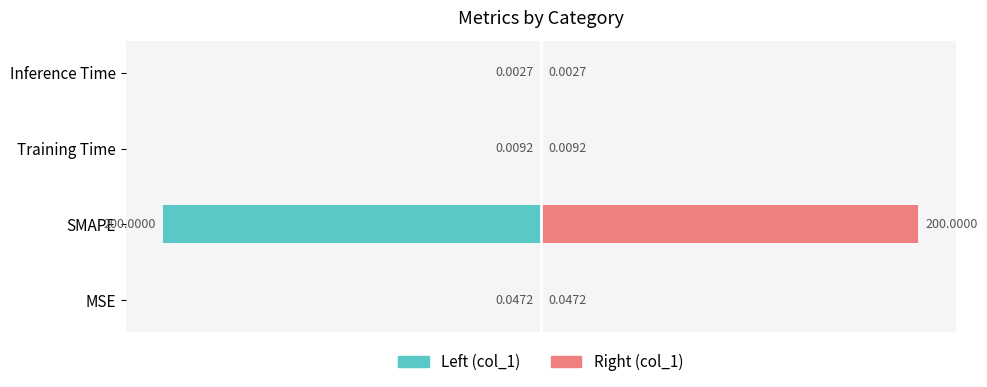

What is the difference between the maximum and second lowest values in the col_1 (right) series?

200.0